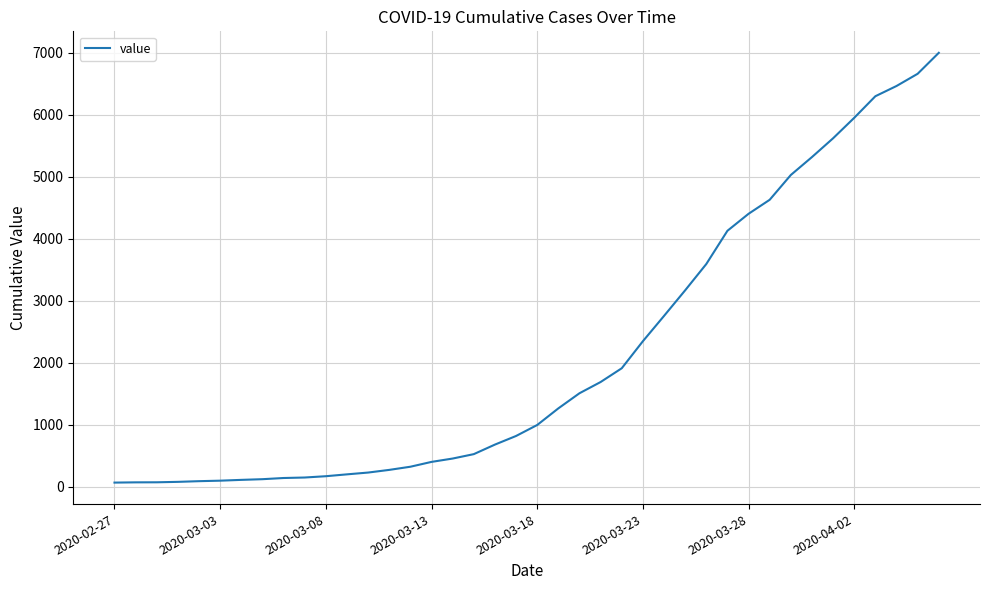

What is the difference between the maximum and minimum values?

6931